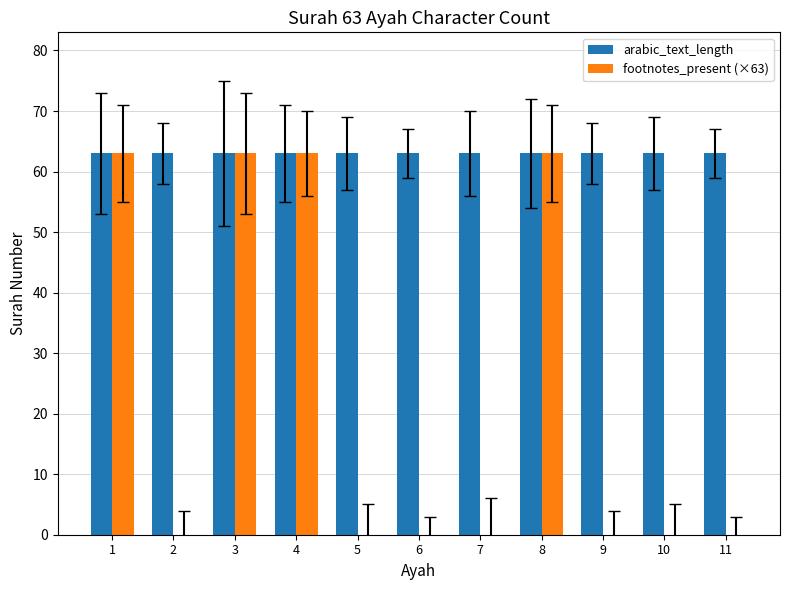

What is the total value across all series at 11?

63